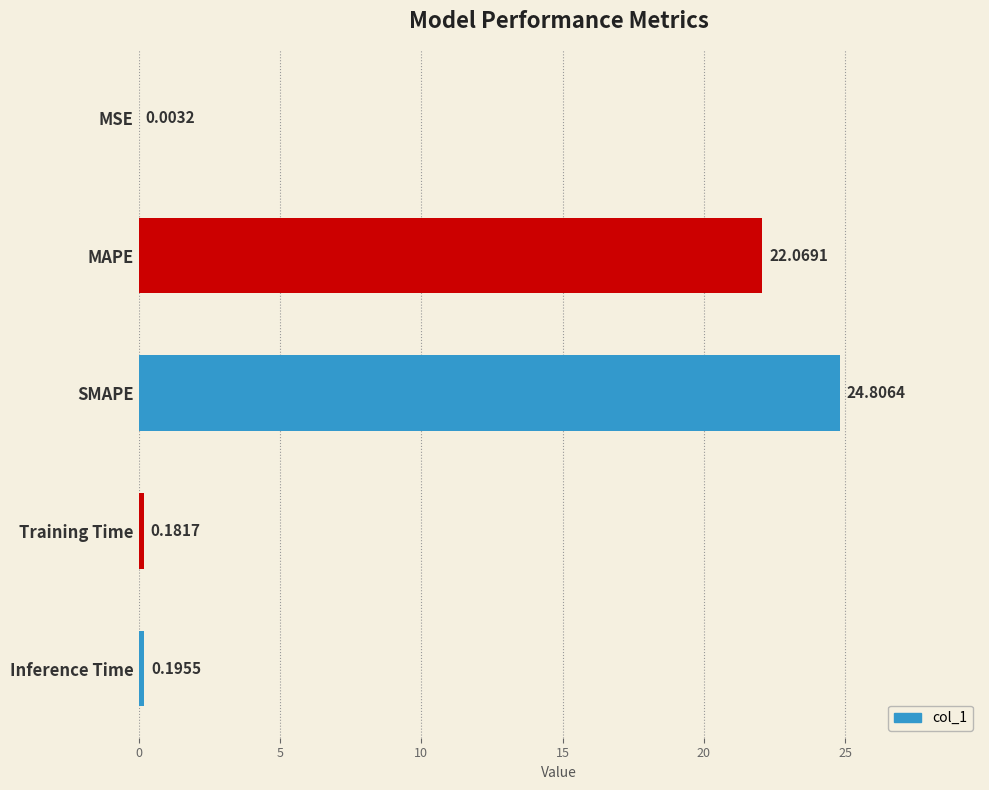

What is the sum of the values at SMAPE and Training Time?

25.0